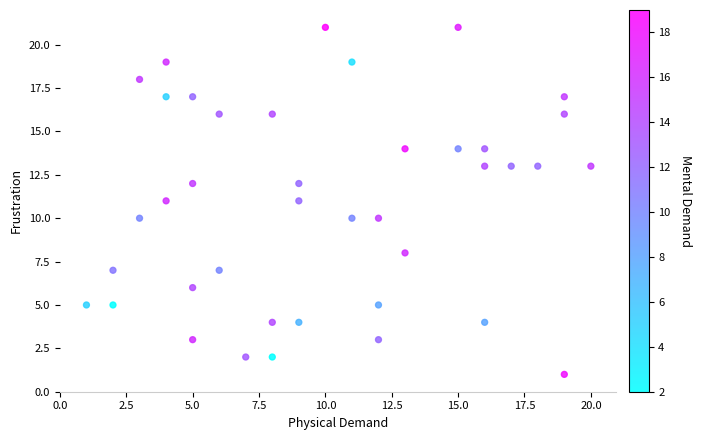

What is the range of X values (max minus min)?

19